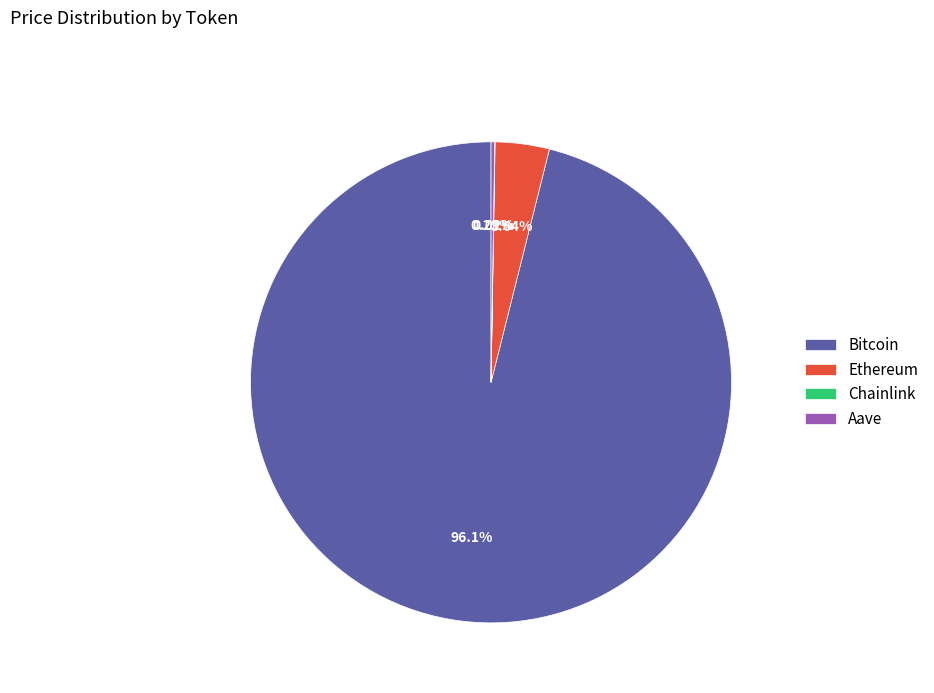

Which category has the biggest portion of the pie?

Bitcoin